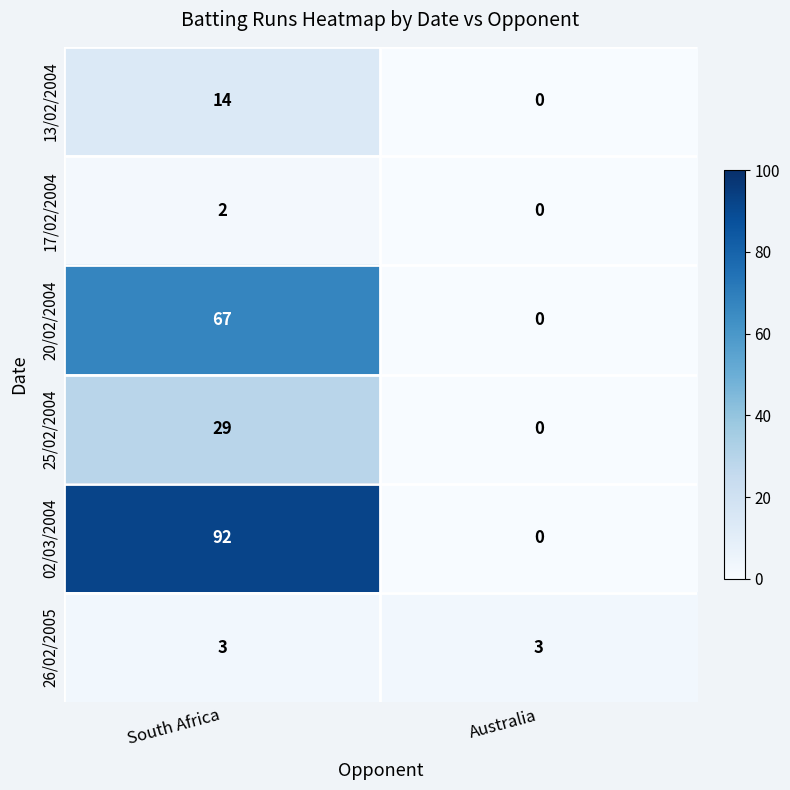

Which series has the largest range (max minus min)?

02/03/2004